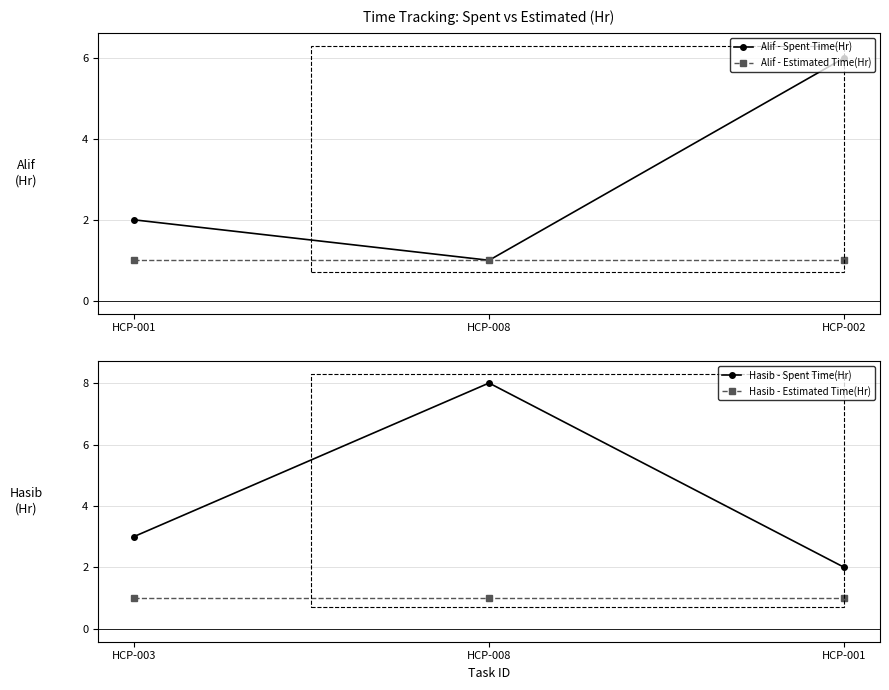

What is the approximate value of Alif - Estimated Time(Hr) at HCP-001?

1